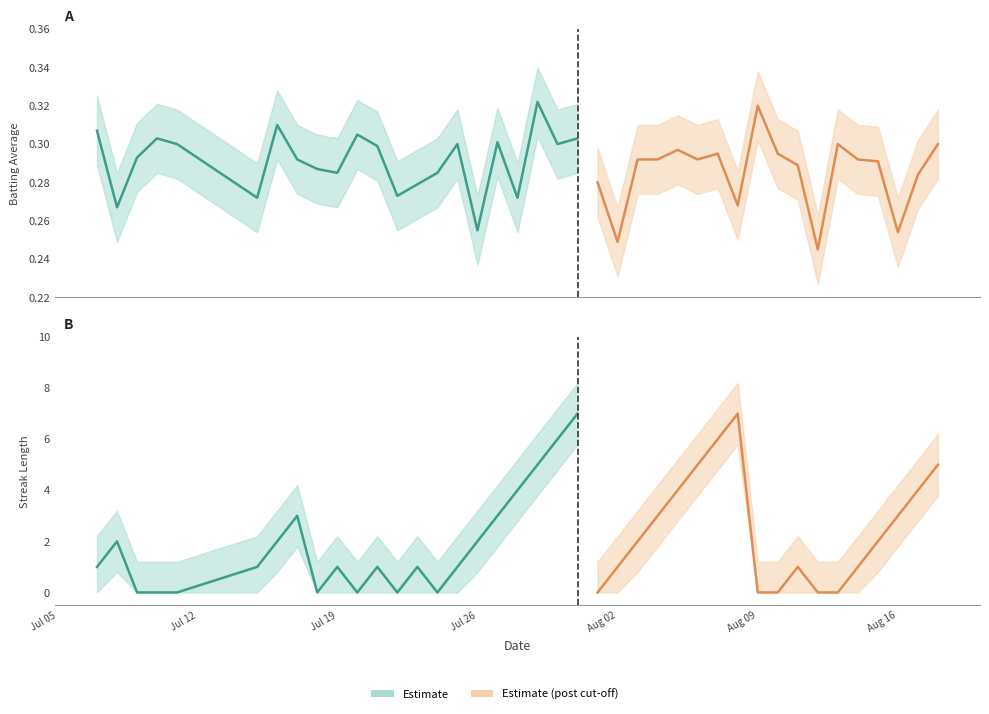

Rank the series by their maximum value, from lowest to highest.

batting_avg, streak